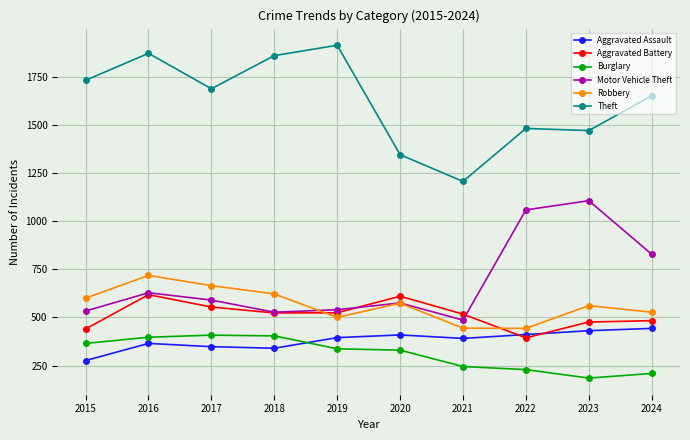

Where is the first local maximum for Aggravated Assault?

2016